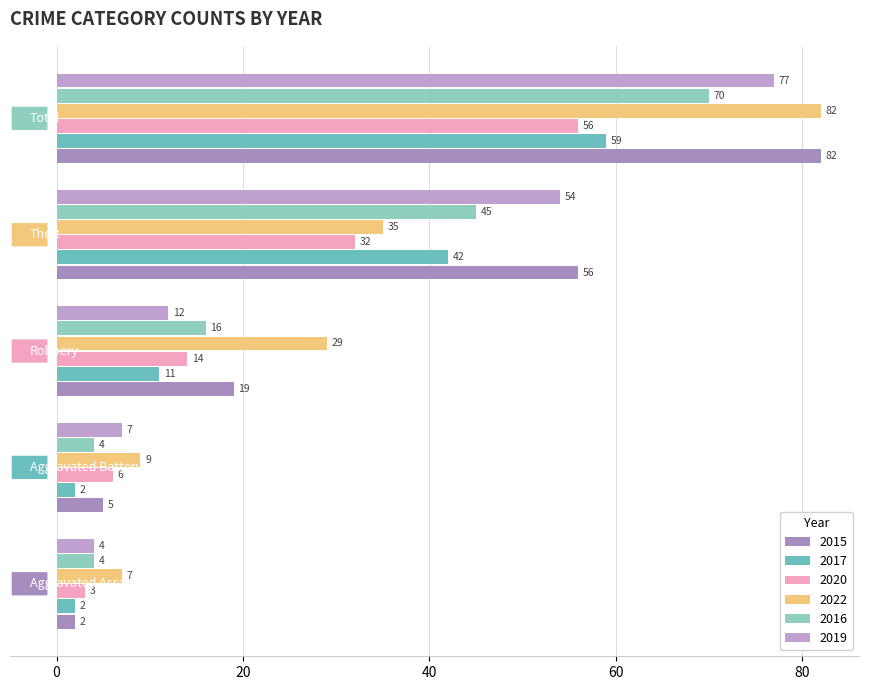

What are all the series names shown in the legend?

2015, 2017, 2020, 2022, 2016, 2019